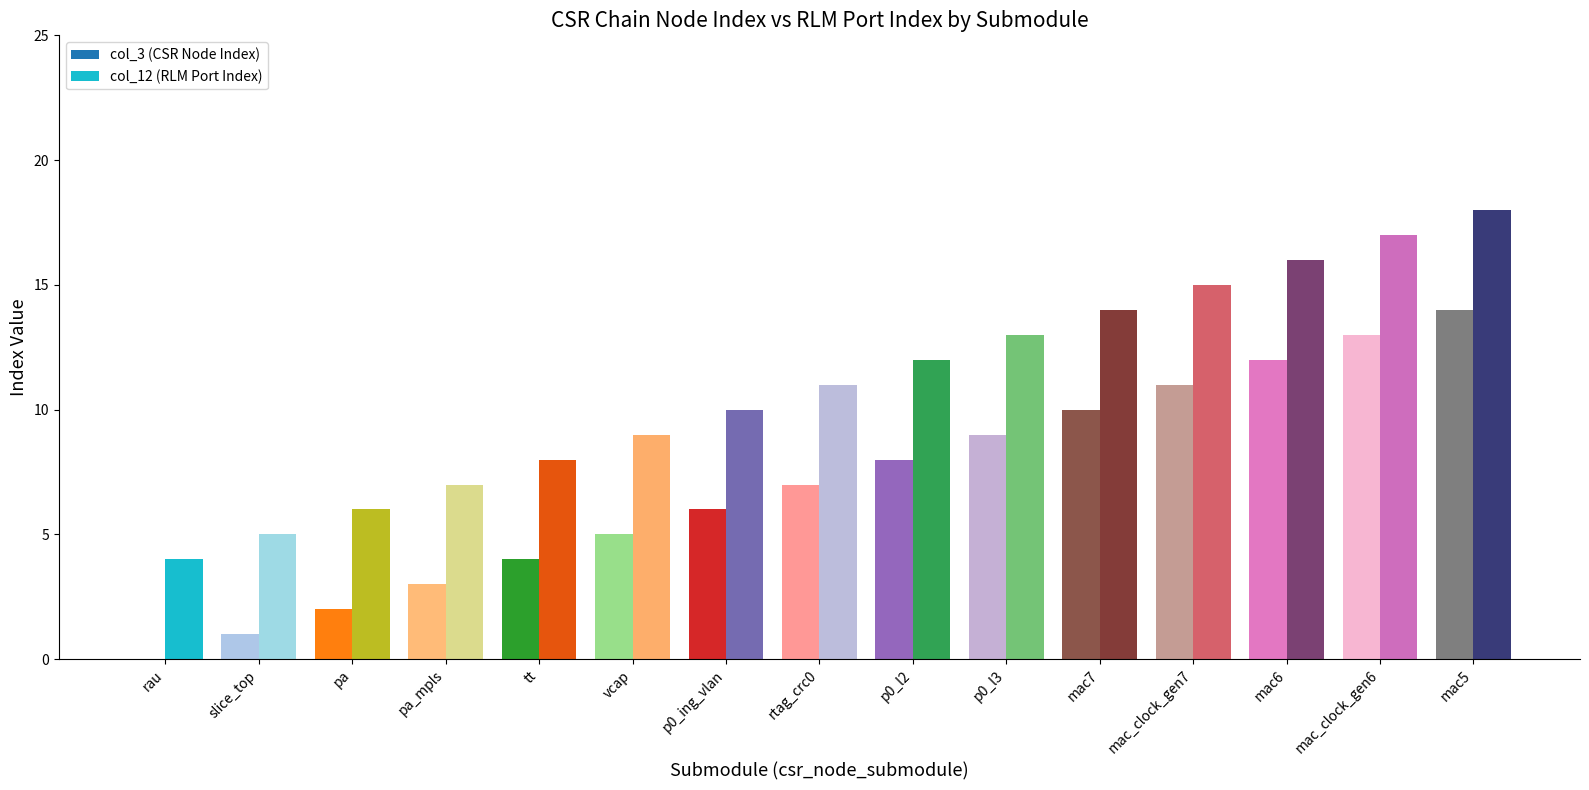

What is the sum of all col_3 (CSR Node Index) values?

105